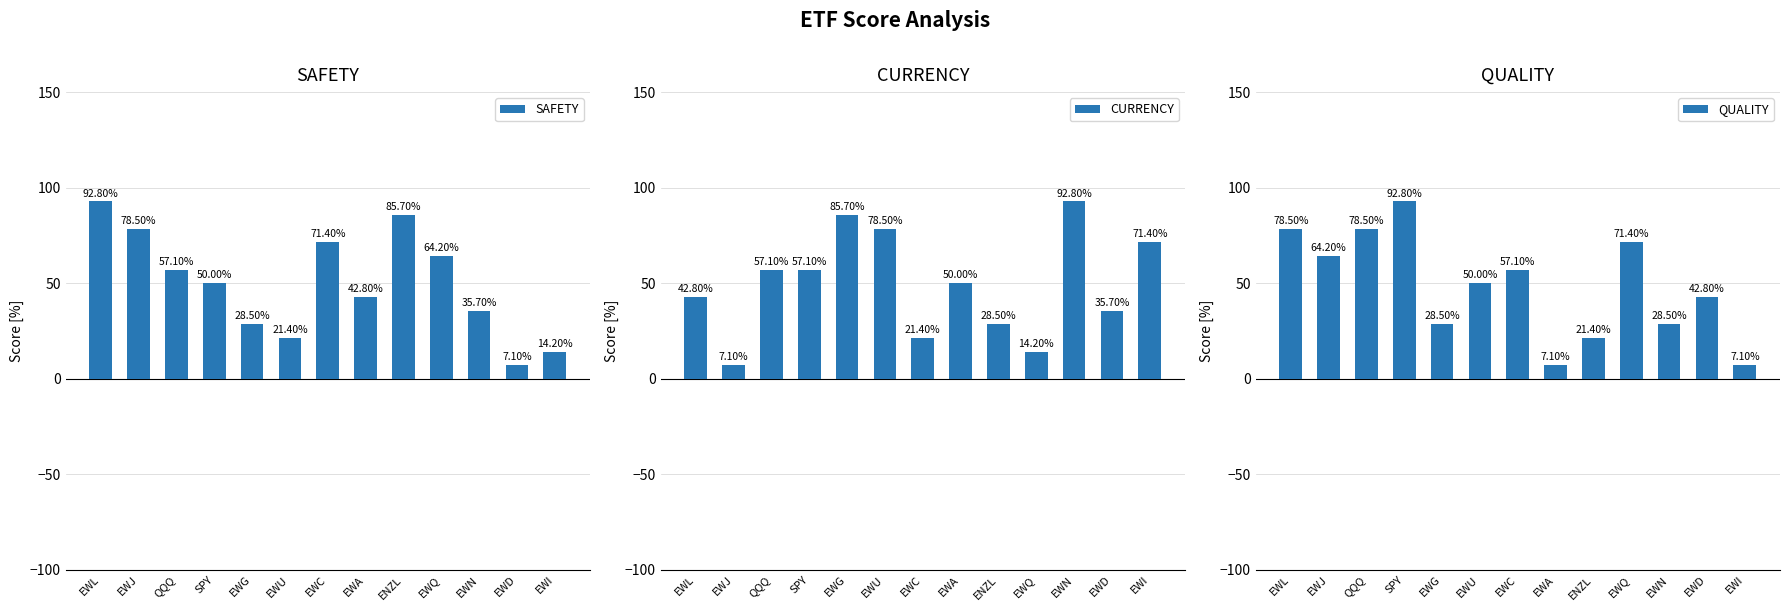

At which label does QUALITY reach its minimum?

EWA